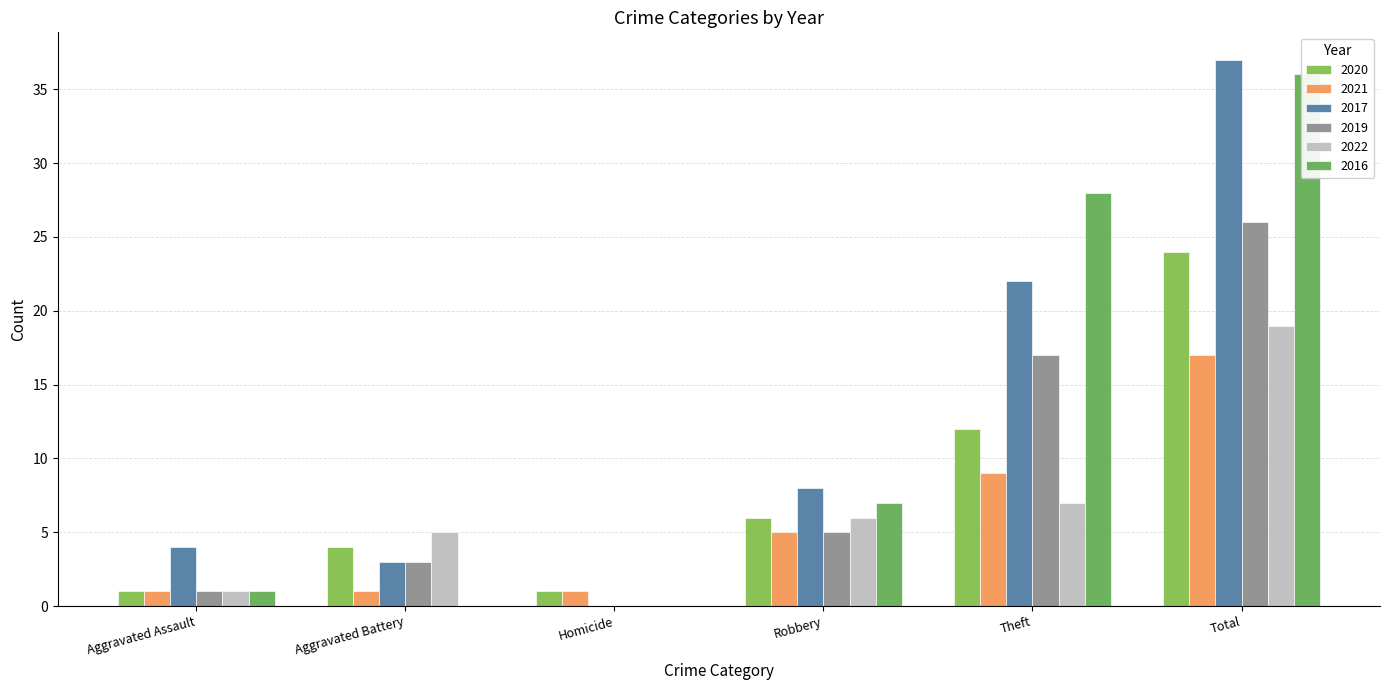

List the labels in order of 2020 value, smallest first.

Aggravated Assault, Homicide, Aggravated Battery, Robbery, Theft, Total